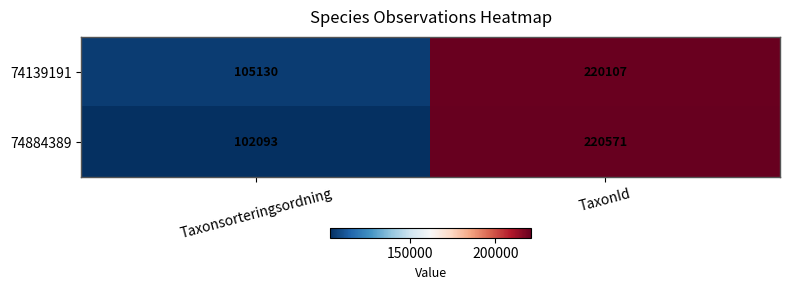

Where is 74139191 nearest to the value 162618?

Taxonsorteringsordning